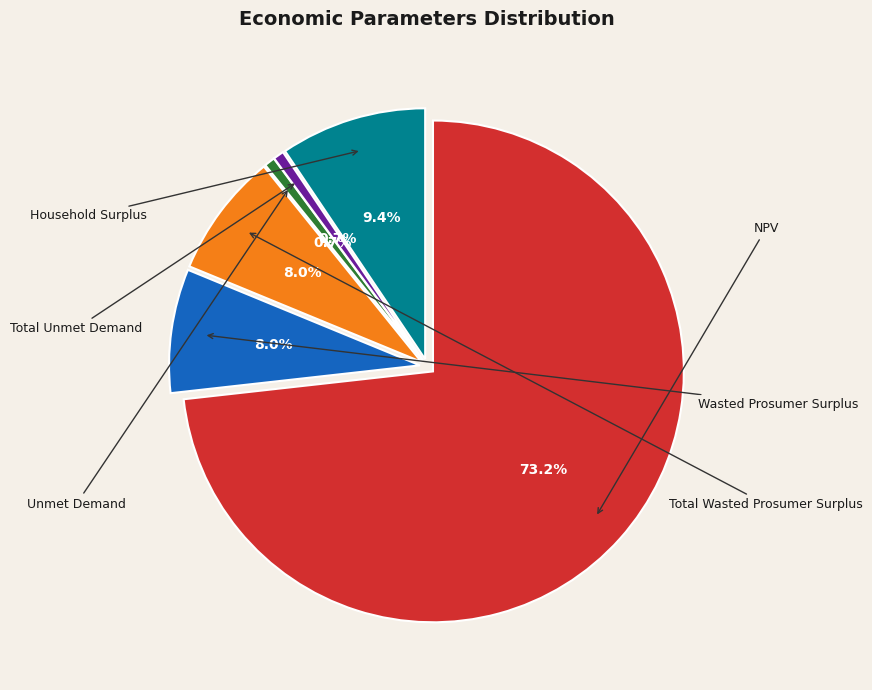

The Household Surplus slice represents 9% of the pie. True or false?

True